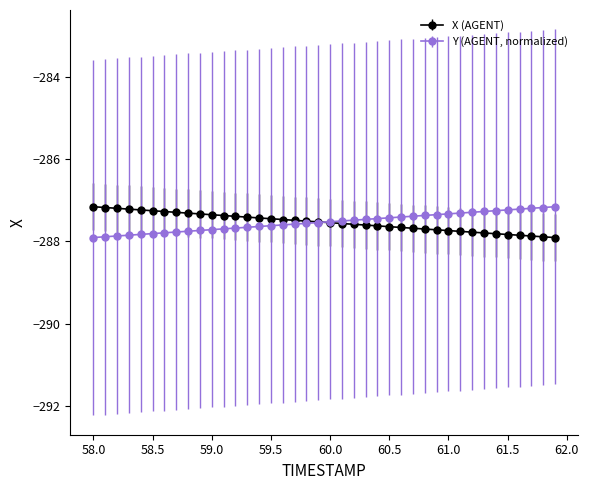

What is the smallest value displayed?

-287.9